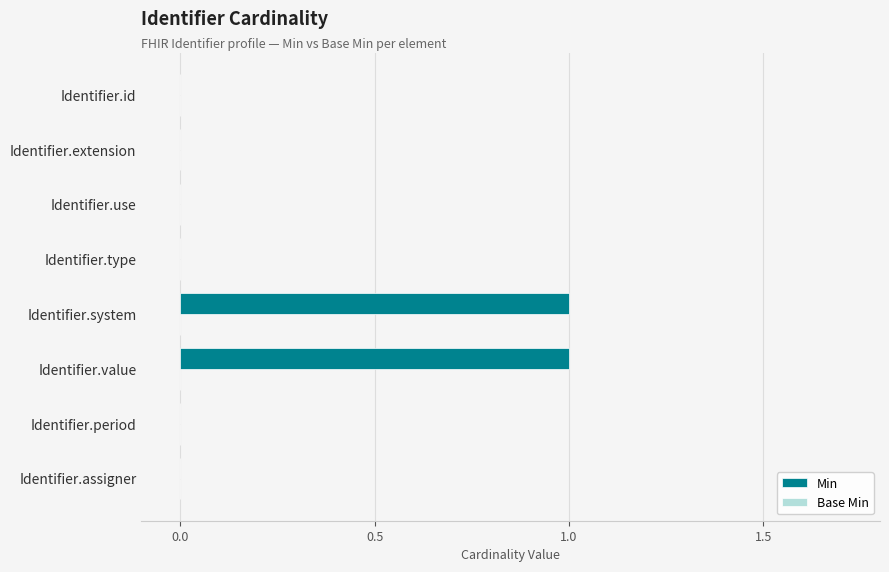

Reading top to bottom, transcribe all the data shown in this chart.

Identifier.id=0	Identifier.extension=0	Identifier.use=0	Identifier.type=0	Identifier.system=1	Identifier.value=1	Identifier.period=0	Identifier.assigner=0